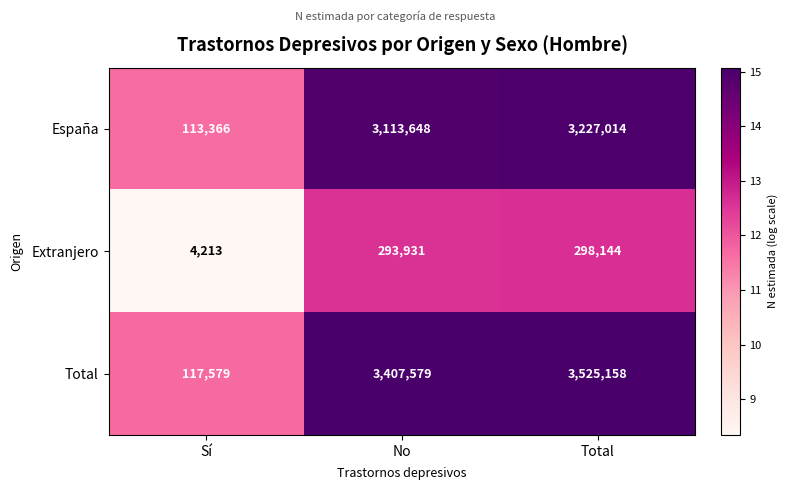

The Total series shows 162723 at Sí. True or false?

False